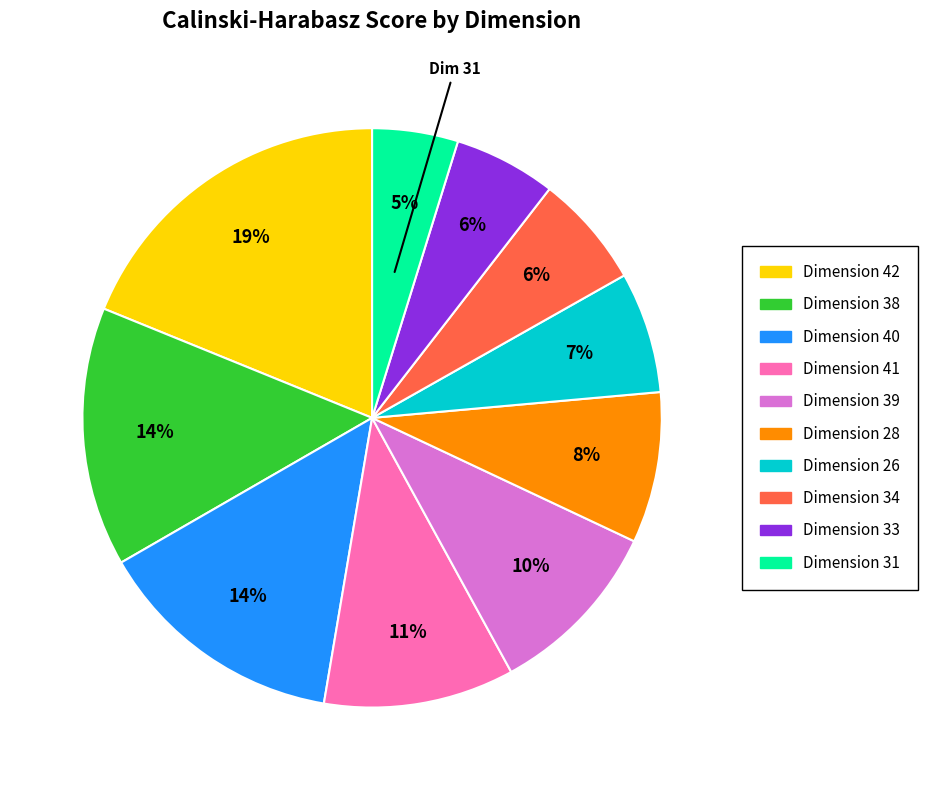

To the nearest percent, what is the difference between the largest and smallest slice percentages?

14%